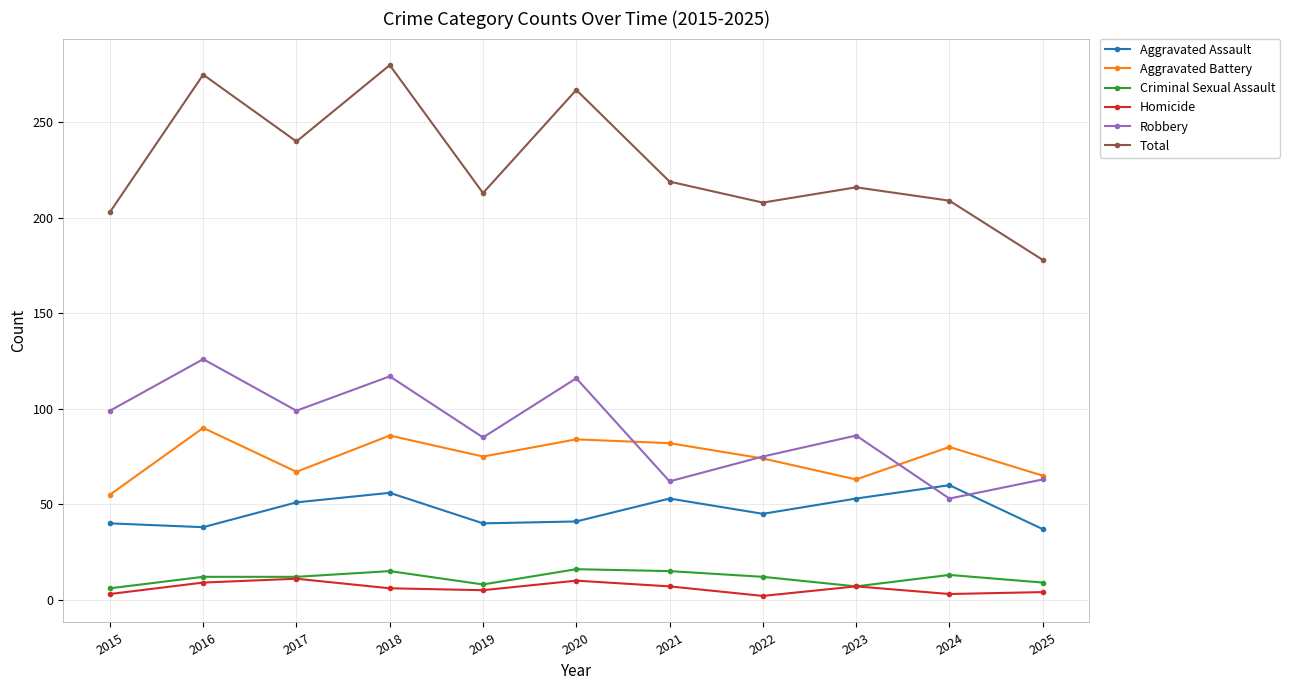

How many interior local valleys does the Robbery series have?

4